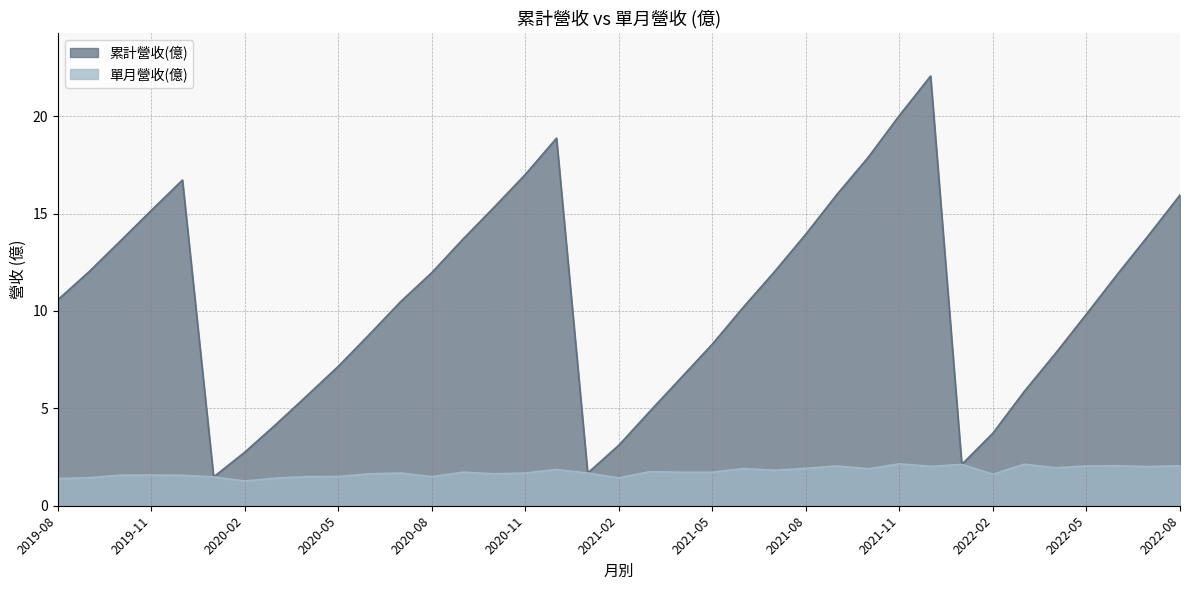

The value of 累計營收(億) at 2020-12 is 26.6. True or false?

False